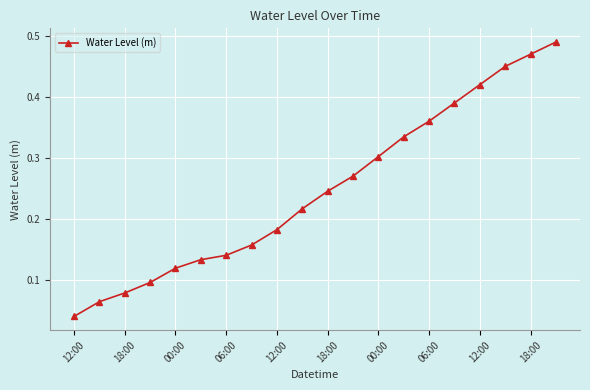

What is the sum of all values?

5.0